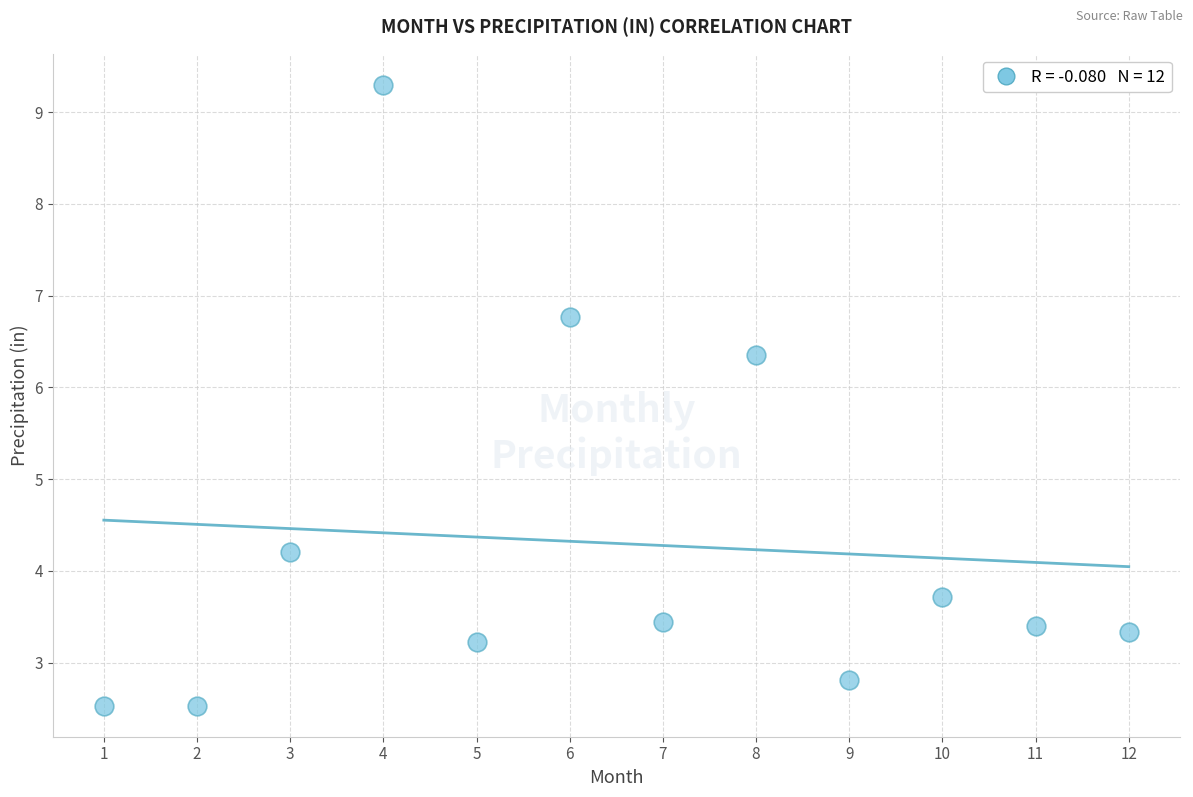

What is the average Y value?

4.3